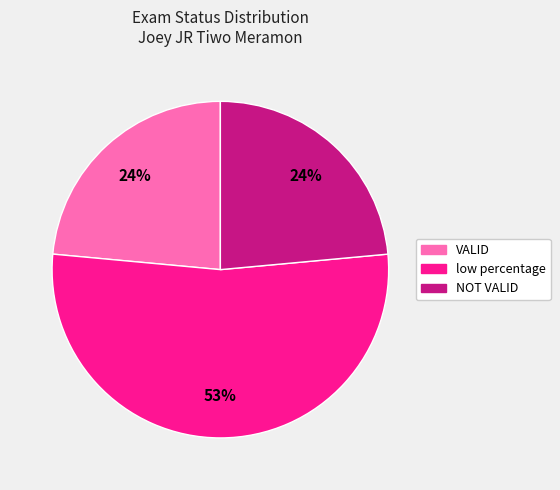

Which category has the biggest portion of the pie?

low percentage